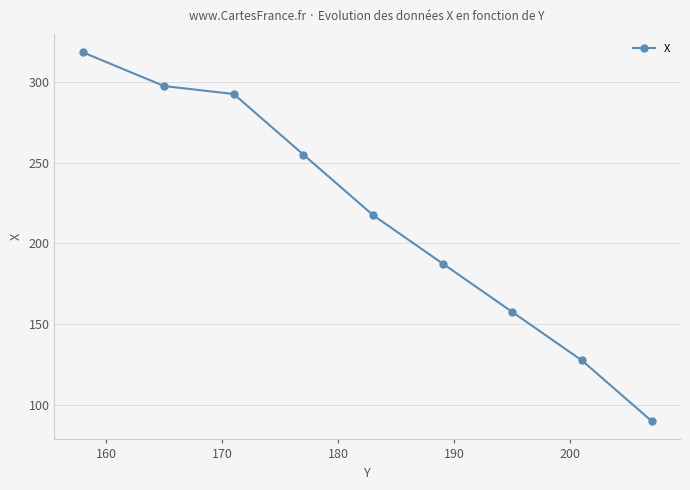

Does the chart display data point markers on the line(s)?

Yes